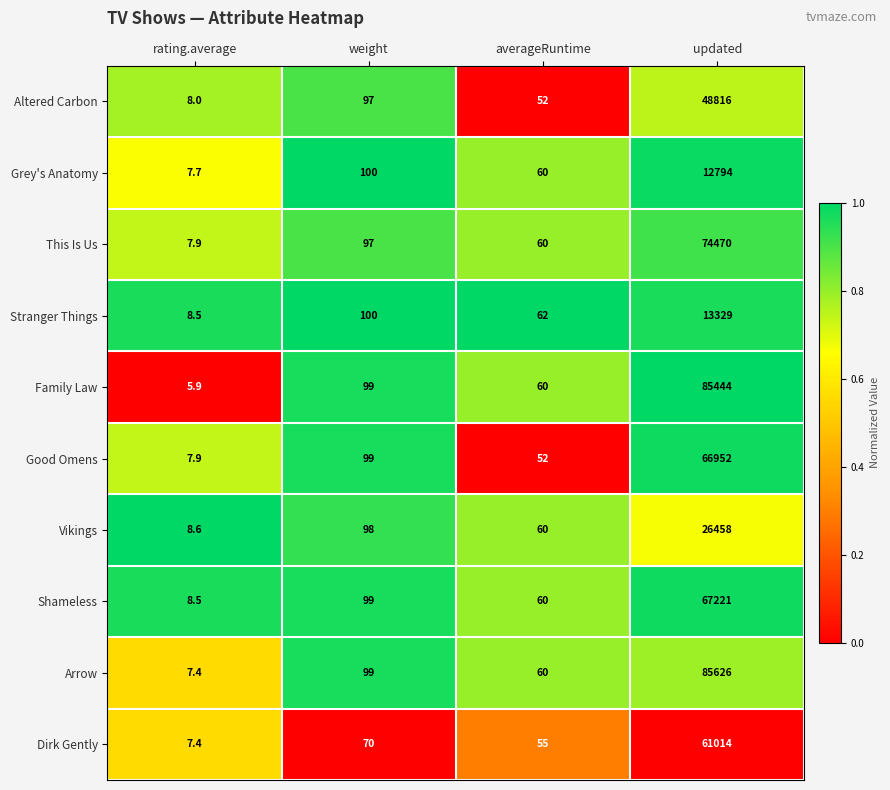

At which category does the chart reach its minimum across all series?

rating.average